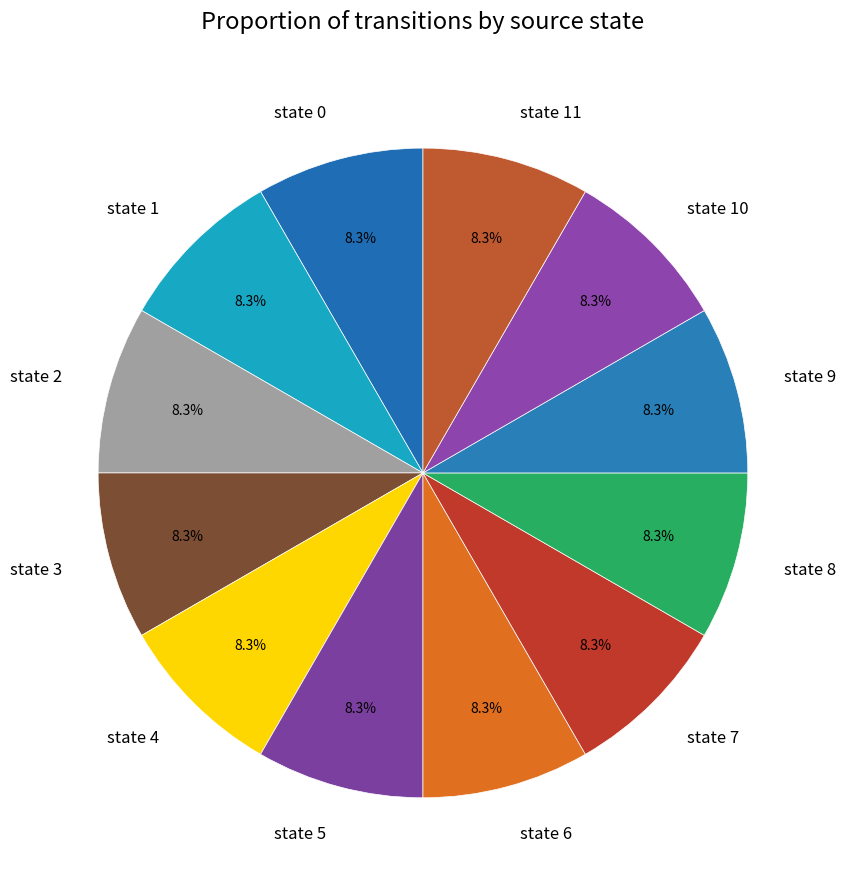

Count the number of slices in the pie.

12